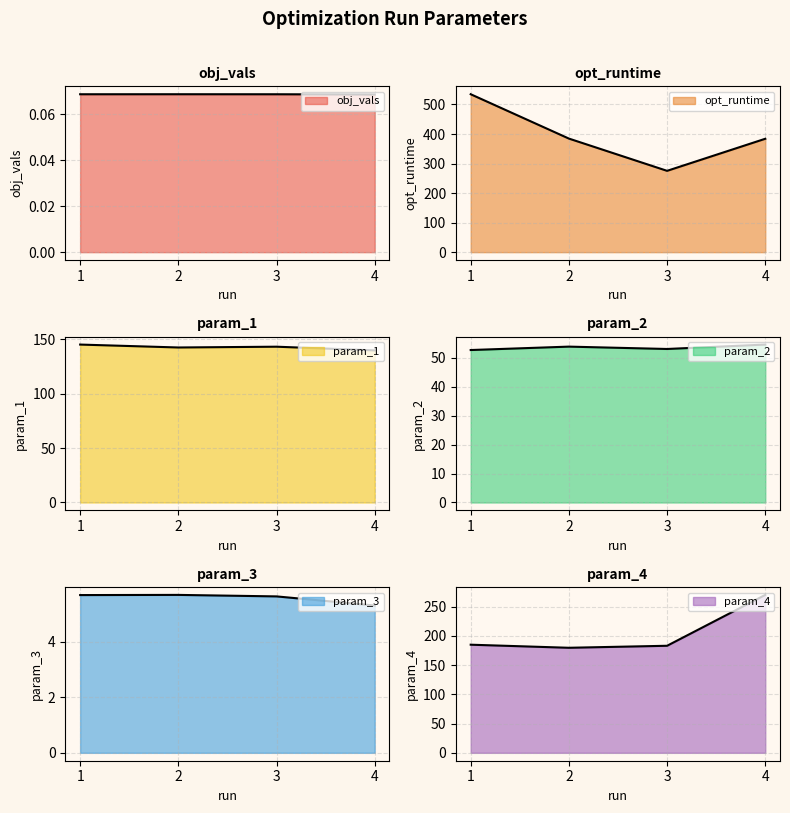

What is the minimum value shown in the chart?

0.1